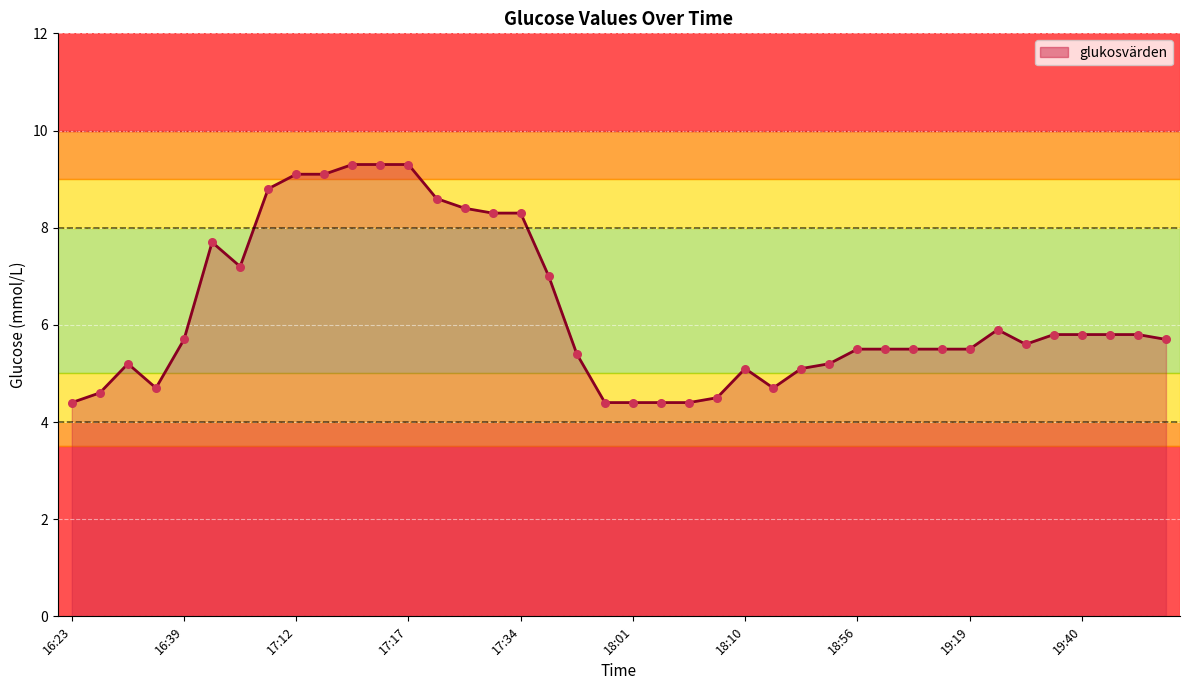

What is the minimum value shown in the chart?

4.4